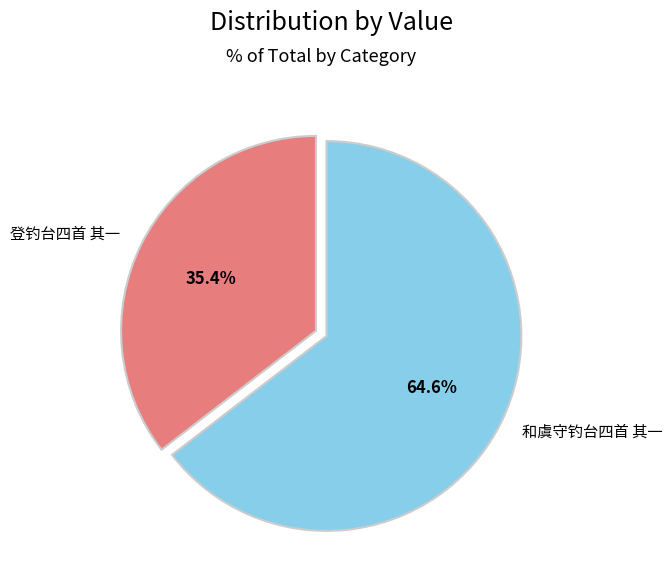

Is there a majority slice in this chart?

Yes